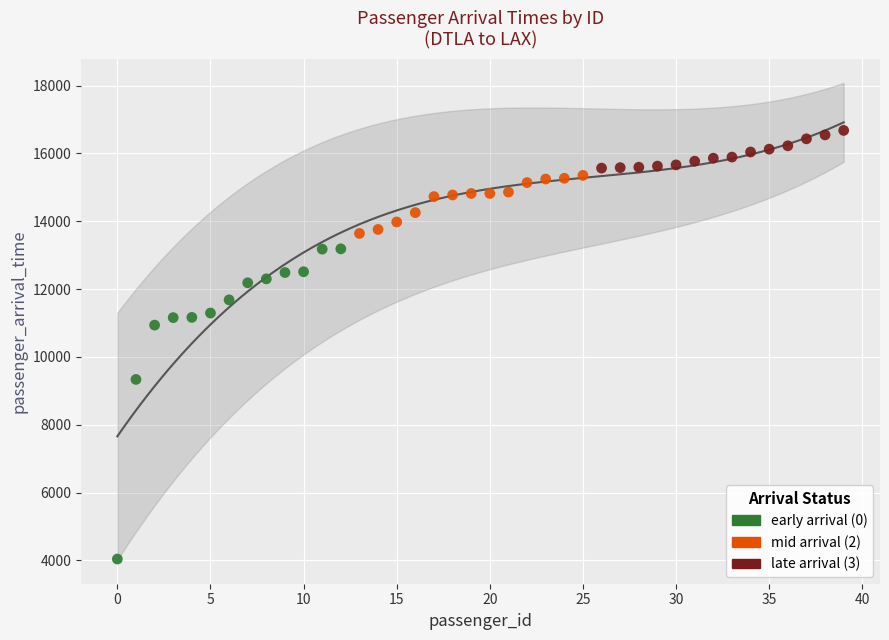

Which series reaches the maximum Y coordinate?

late arrival (3)